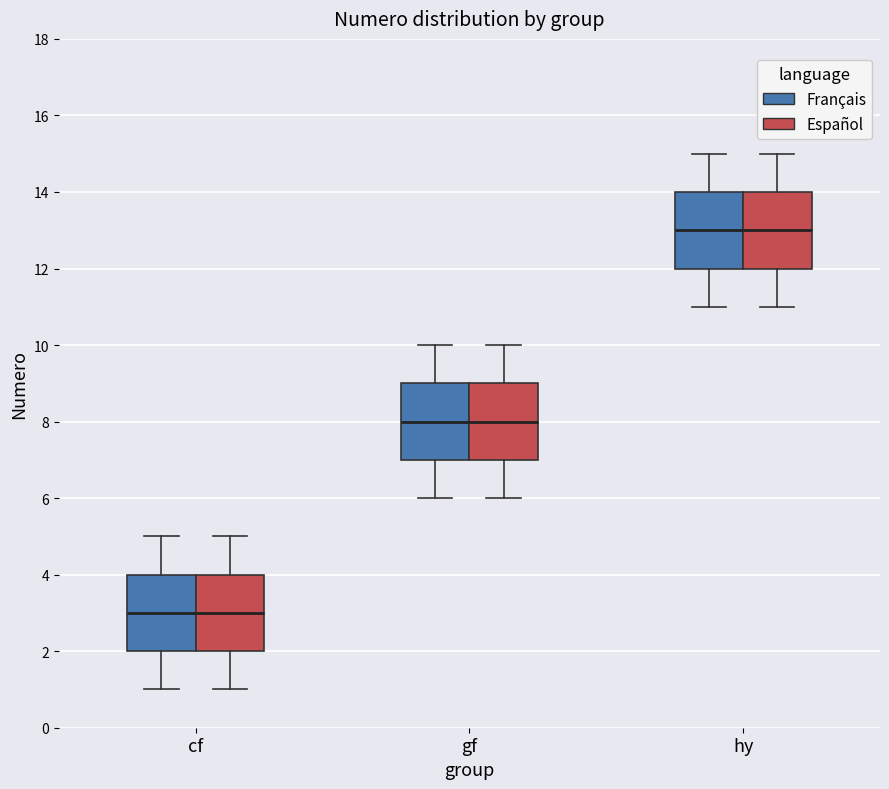

Reading left to right, transcribe this box plot: for each box, give where its median line is, the range the box spans, and where its two whiskers end, as read against the y-axis. The values are not printed on the chart, so give them approximately, as read against the axis.

cf (Français): median 3, box 2 to 4, whiskers 1 to 5
cf (Español): median 3, box 2 to 4, whiskers 1 to 5
gf (Français): median 8, box 7 to 9, whiskers 6 to 10
gf (Español): median 8, box 7 to 9, whiskers 6 to 10
hy (Français): median 13, box 12 to 14, whiskers 11 to 15
hy (Español): median 13, box 12 to 14, whiskers 11 to 15